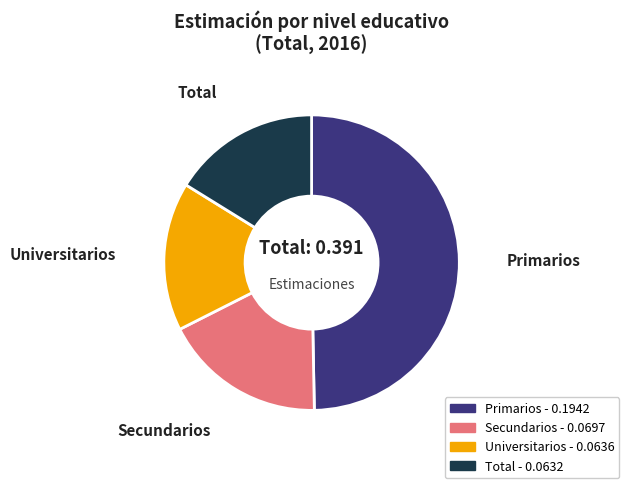

Do Primarios and Total together represent more than half of the pie?

Yes